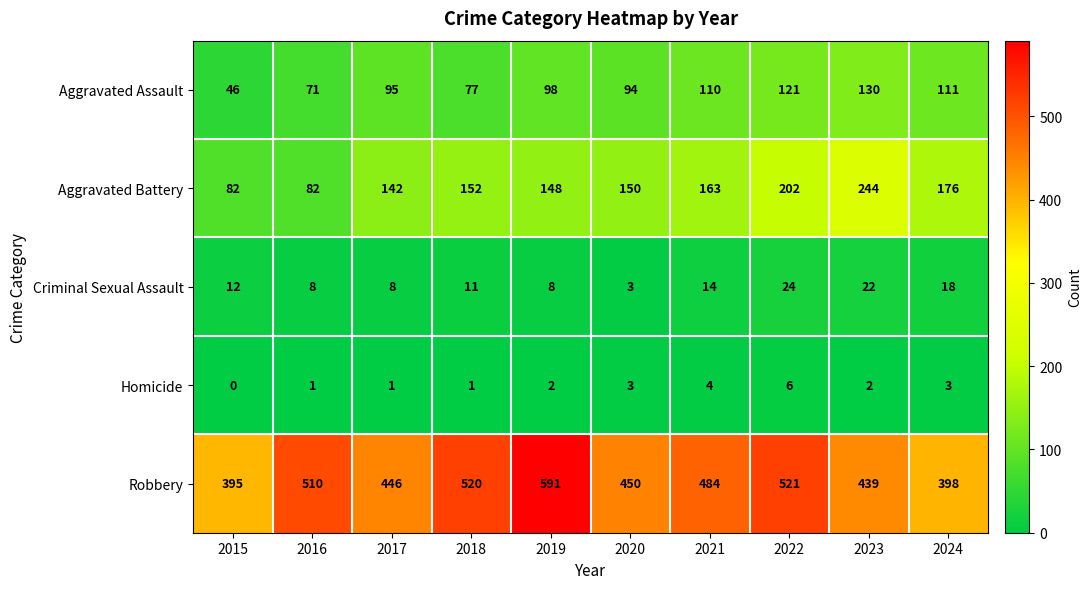

List the series in order of their peak value, lowest first.

Homicide, Criminal Sexual Assault, Aggravated Assault, Aggravated Battery, Robbery